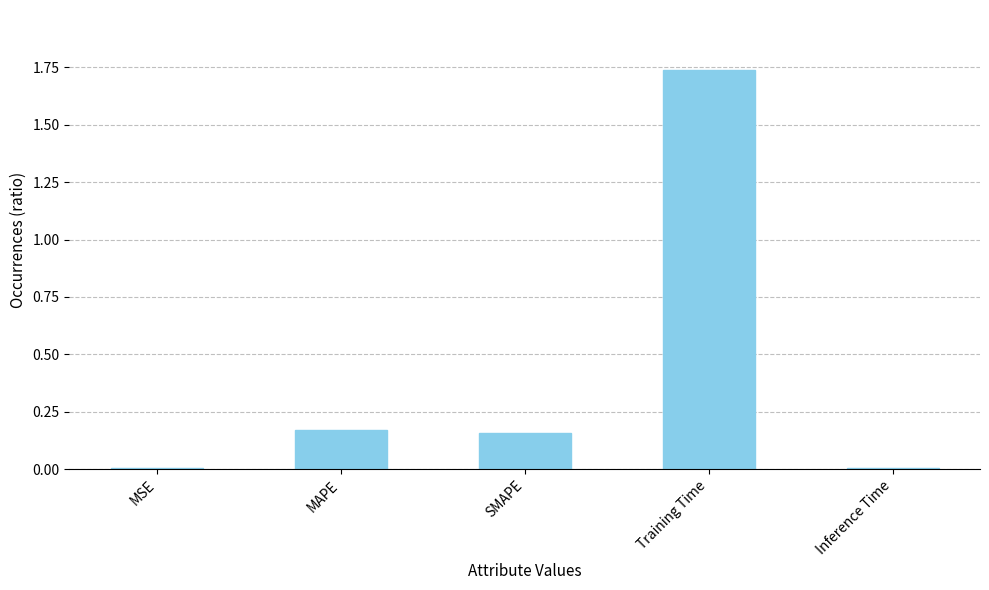

The value at SMAPE is 0.3. True or false?

False